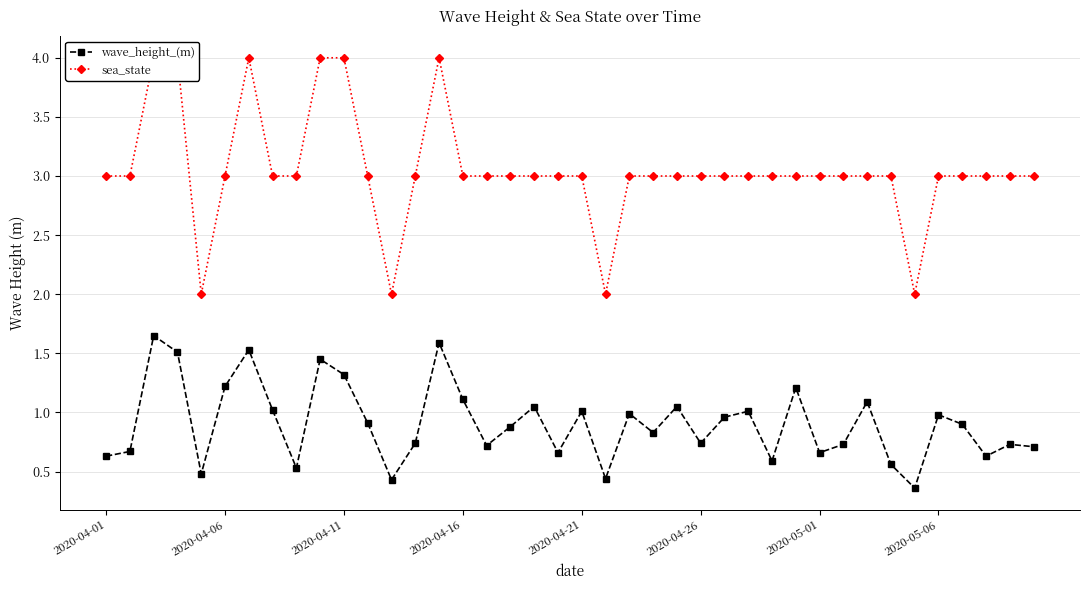

Read the sea_state value at 8.

3.0